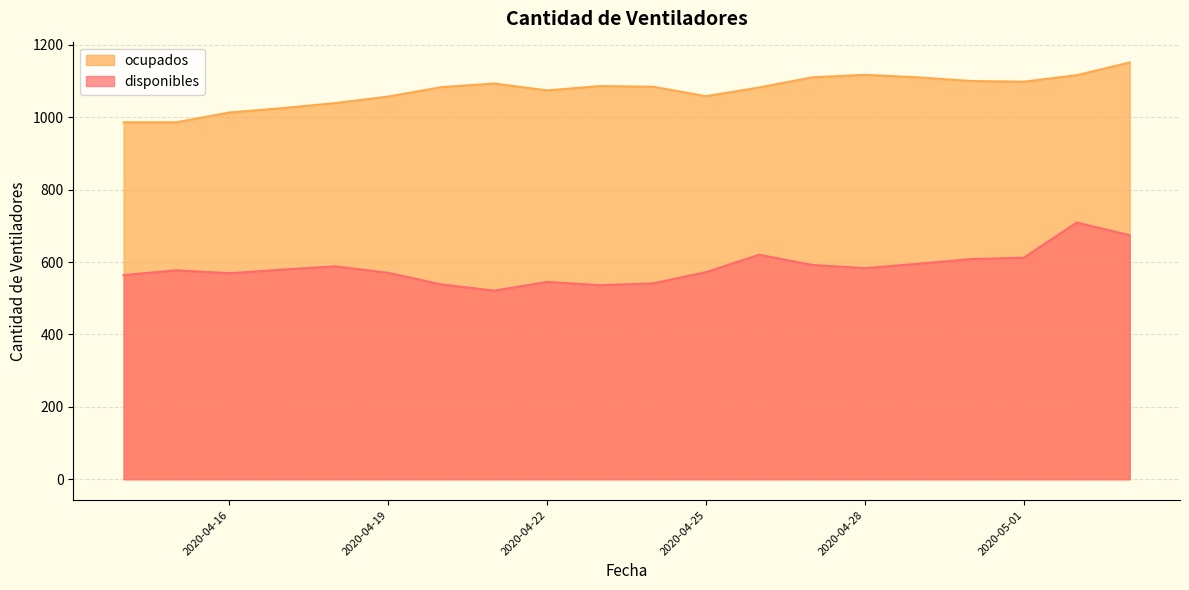

What is the value of the ocupados point at the 2nd from the left?

986